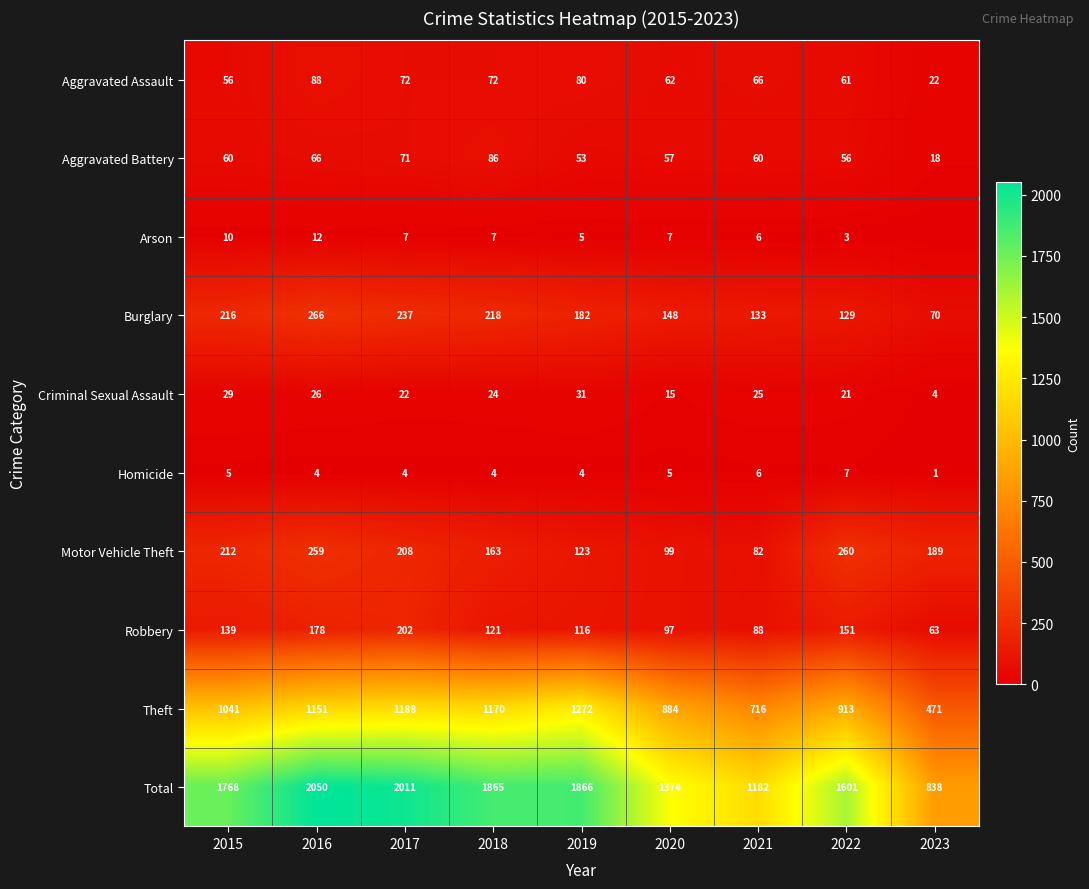

The value of Theft at 2015 is 1407. True or false?

False